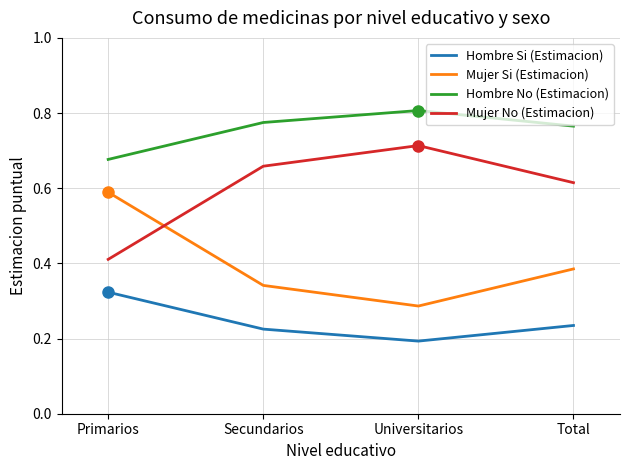

True or false: Hombre Si (Estimacion) and Mujer No (Estimacion) cross at least once.

False